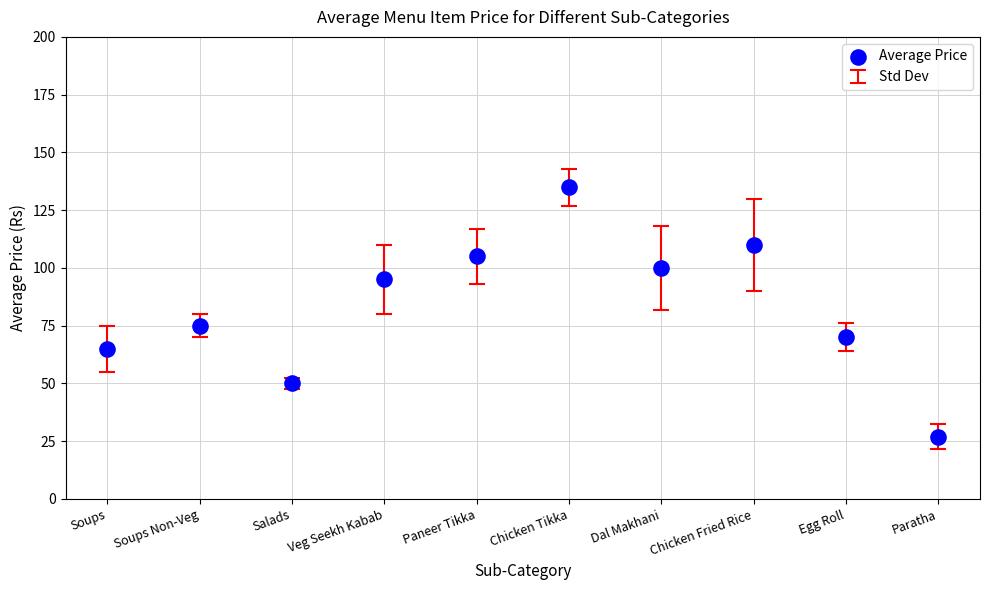

What is the average Y value?

83